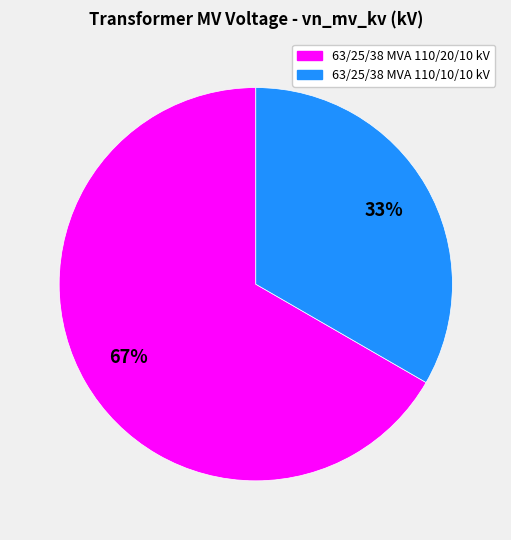

Which slice is the smallest?

63/25/38 MVA 110/10/10 kV